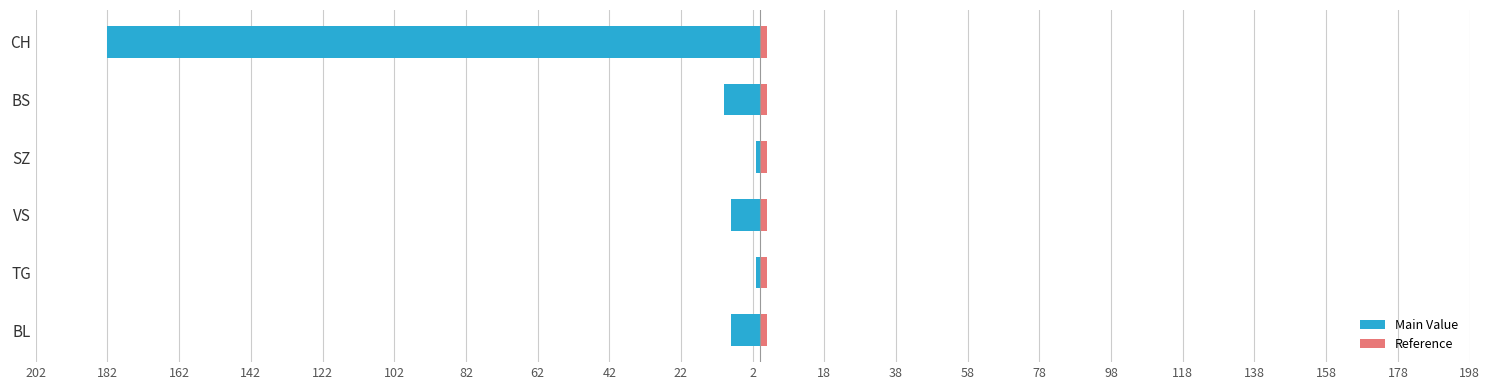

At 122, list the series in order from largest to smallest.

Reference, Main Value